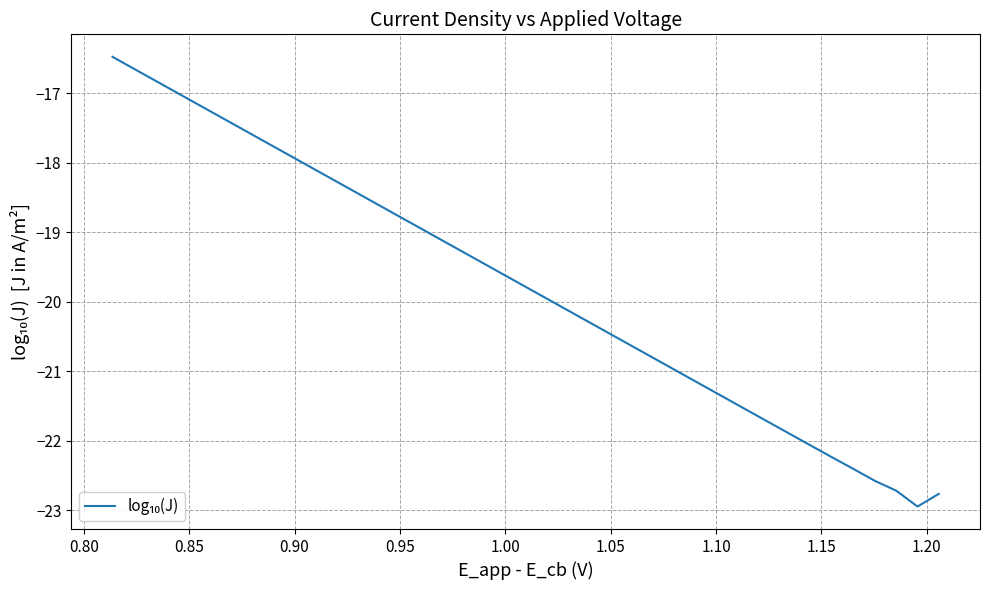

How many values exceed -19?

15